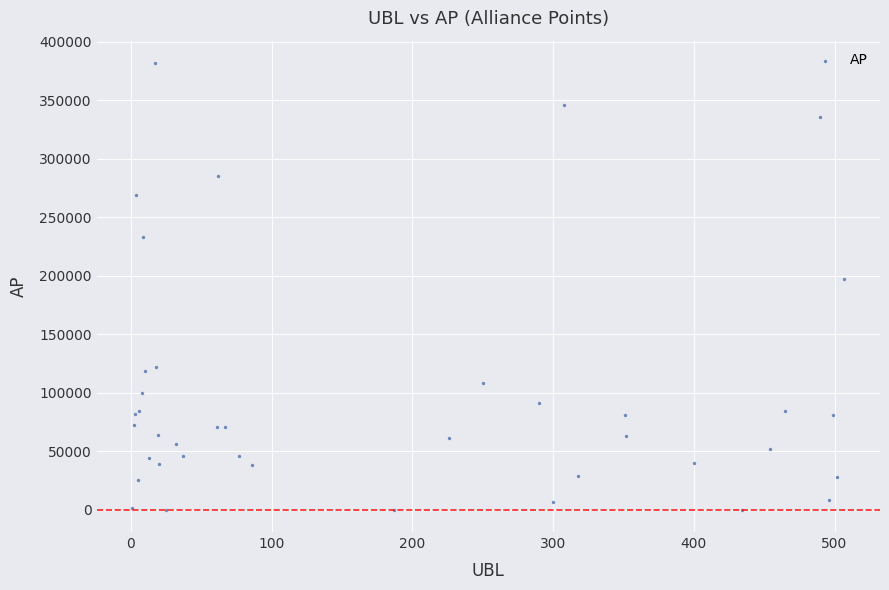

What Y value in the scatter plot is closest to 190999?

197034